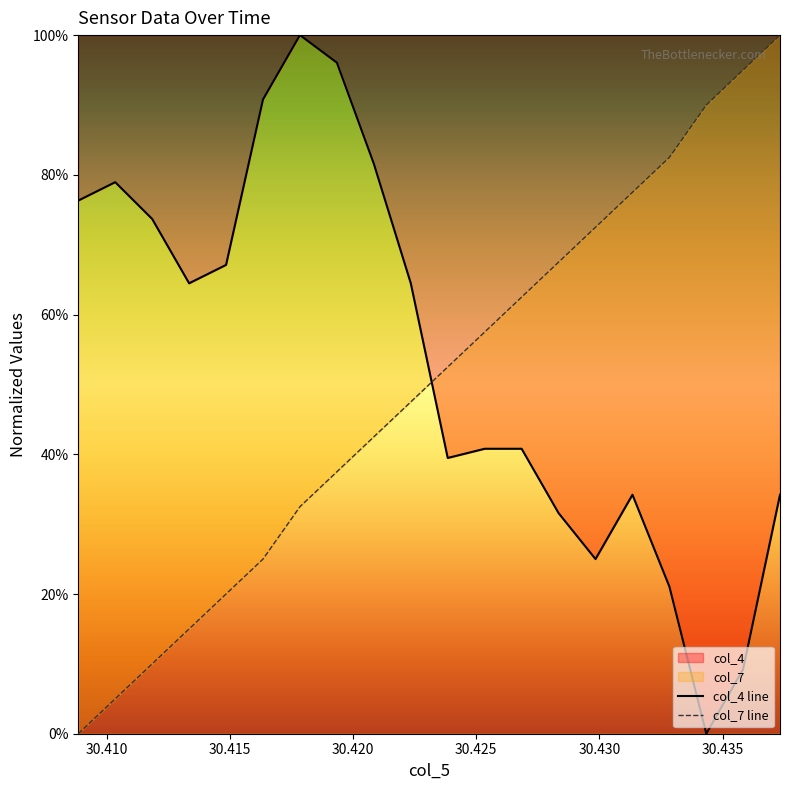

Rank the series at 30.41334 from highest to lowest value.

col_4, col_7